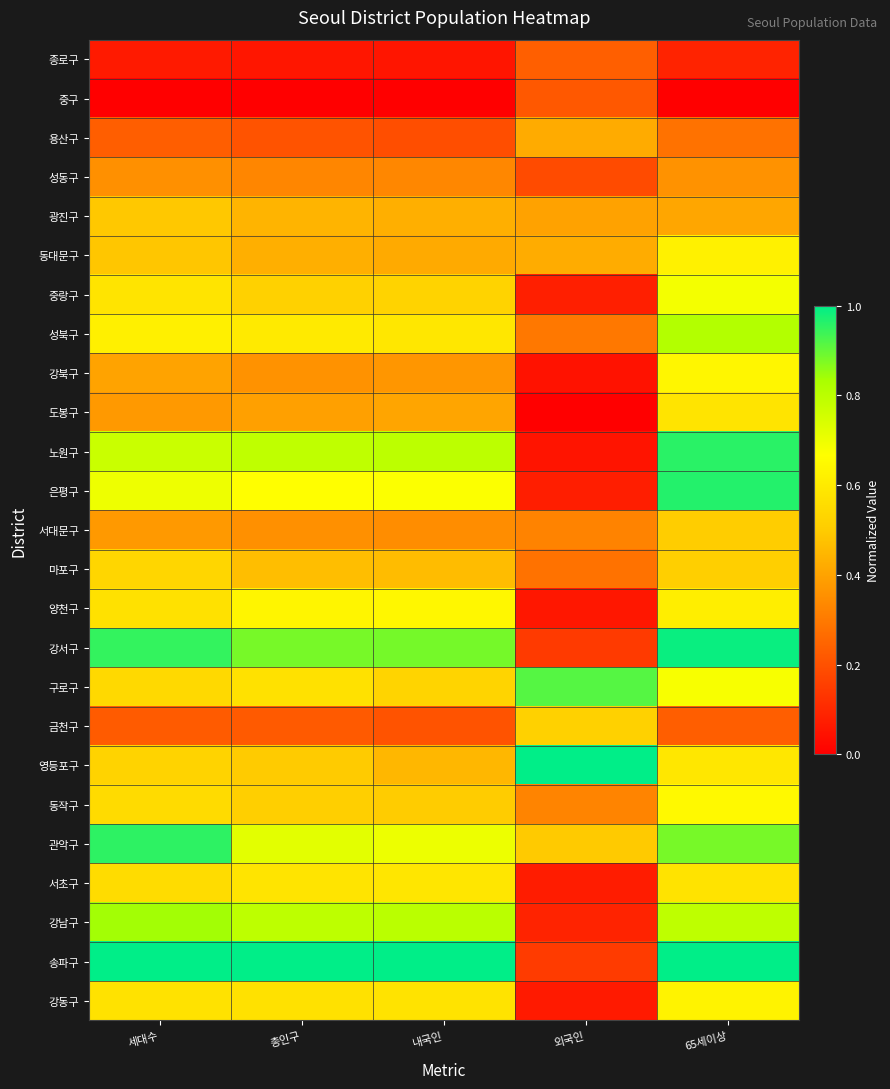

Between 세대수 and 65세이상, which is larger?

65세이상